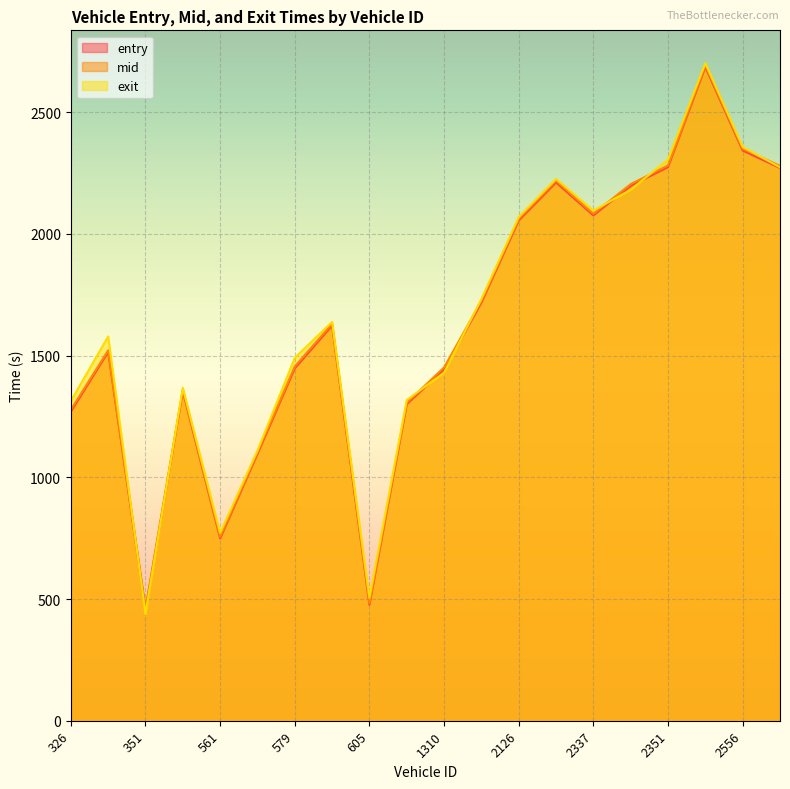

What is the minimum value shown in the chart?

437.9